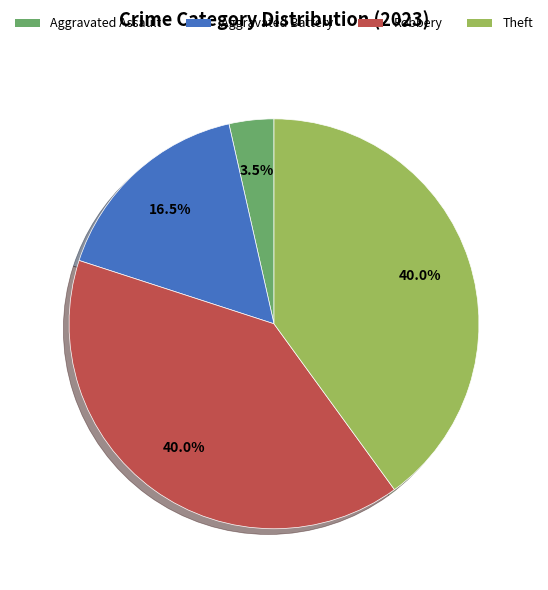

Is there a majority slice in this chart?

No